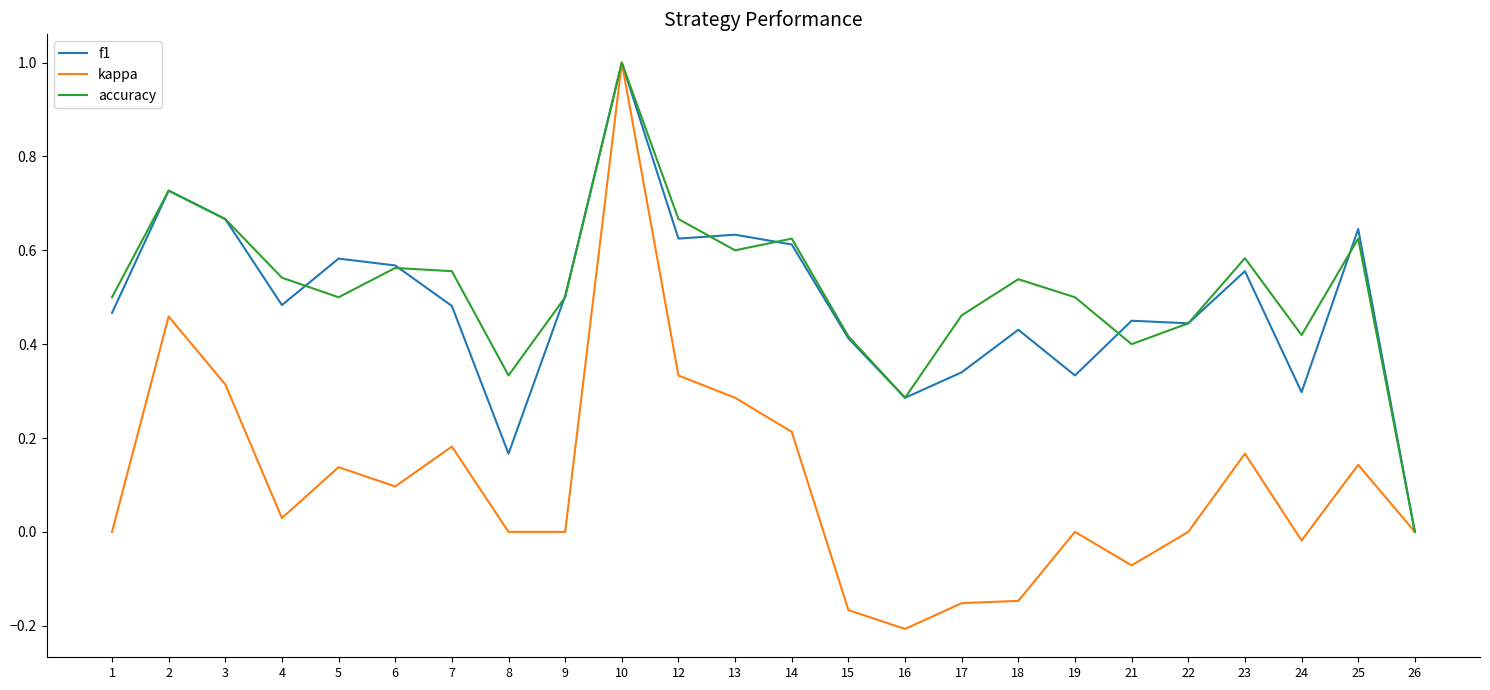

Which series has the largest range (max minus min)?

kappa